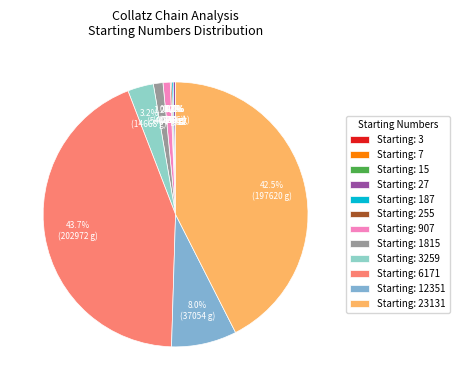

Is there a majority slice in this chart?

No